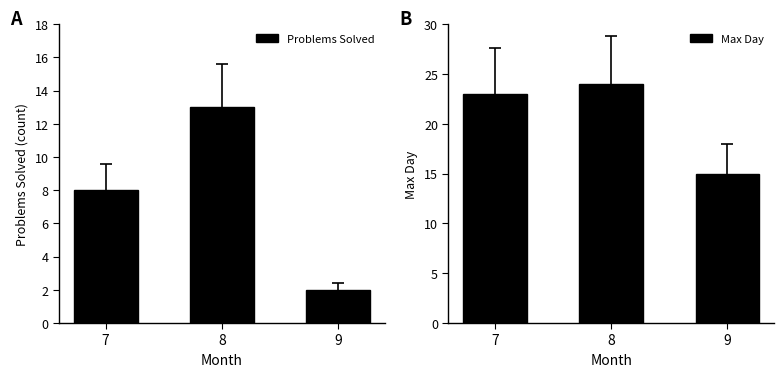

Rank the categories by Max Day value from lowest to highest.

9, 7, 8